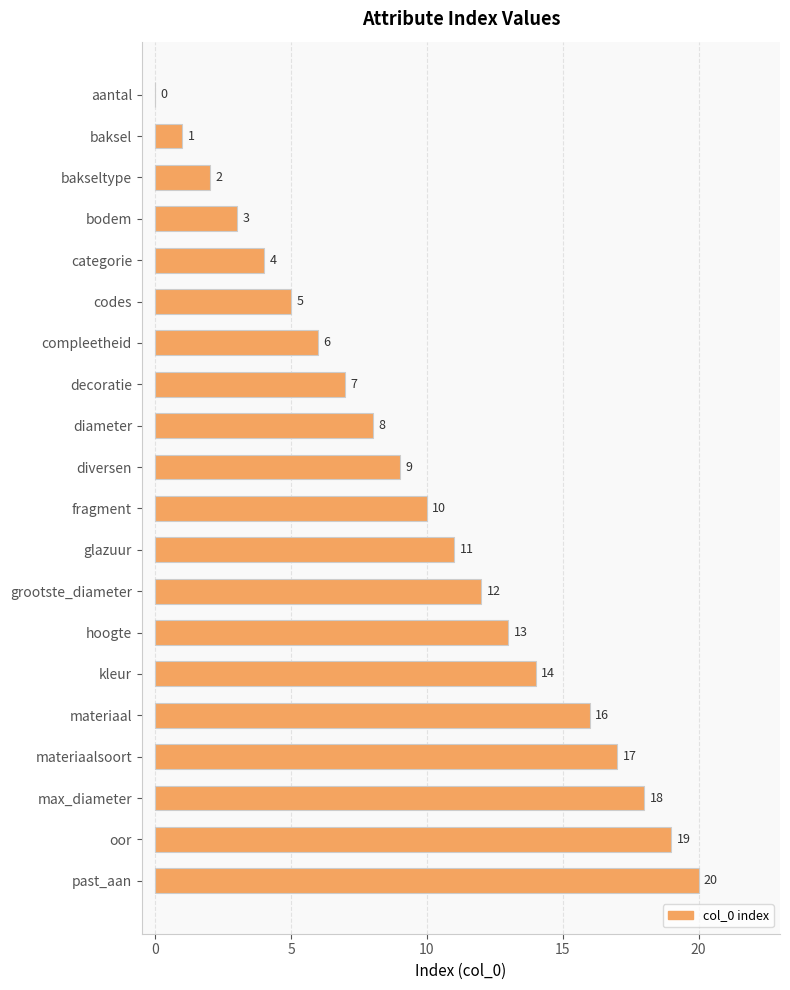

The chart shows a value of 15 at glazuur. True or false?

False